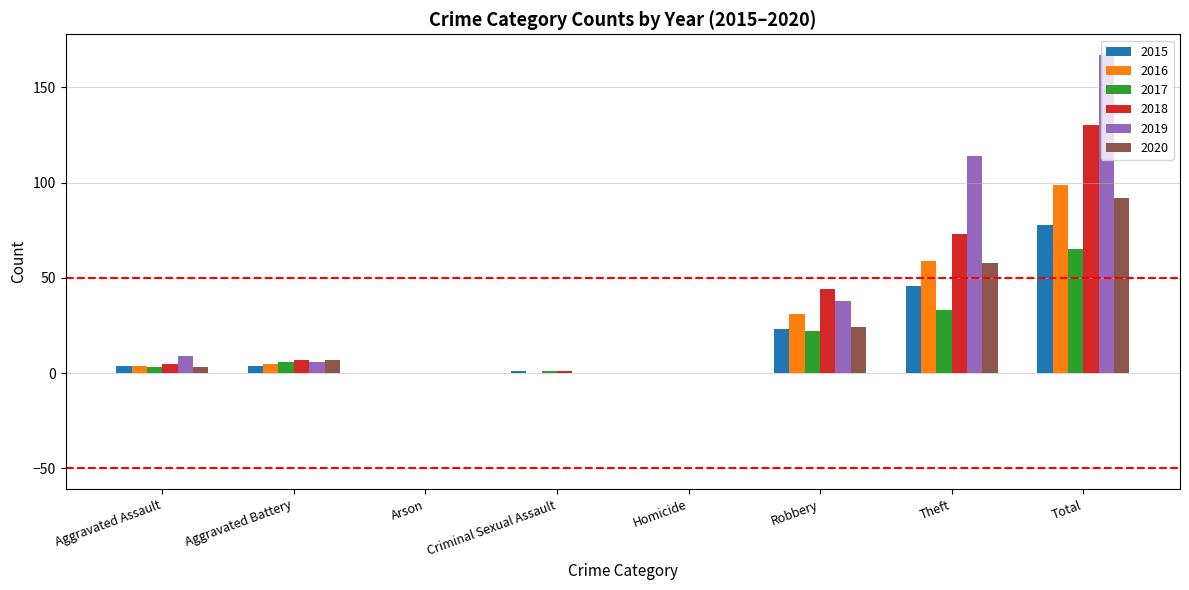

Between Theft and Total, which series saw the biggest shift?

2018